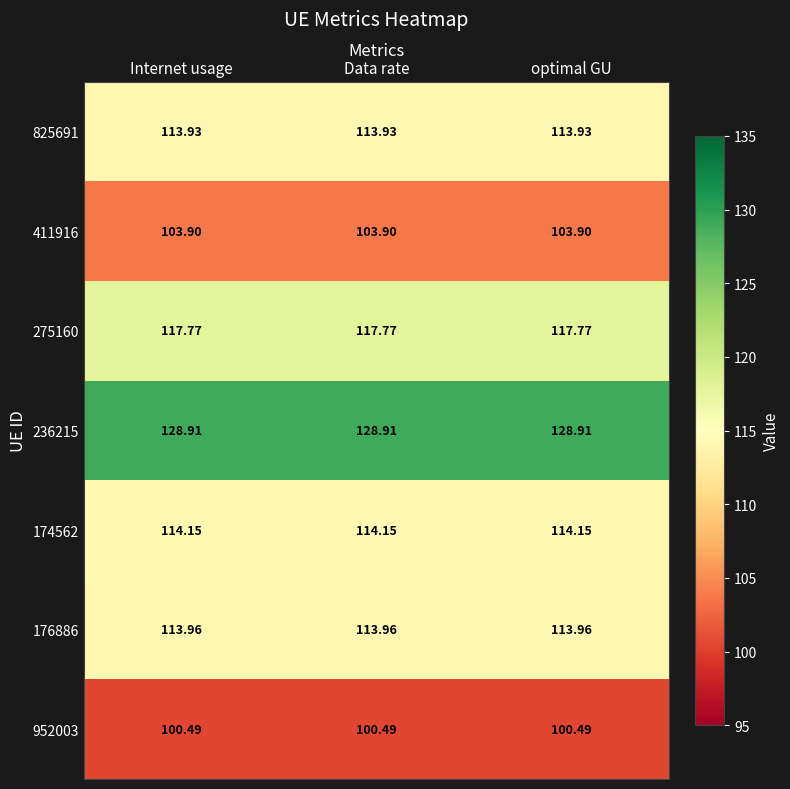

List the series in order of their peak value, lowest first.

952003, 411916, 825691, 176886, 174562, 275160, 236215